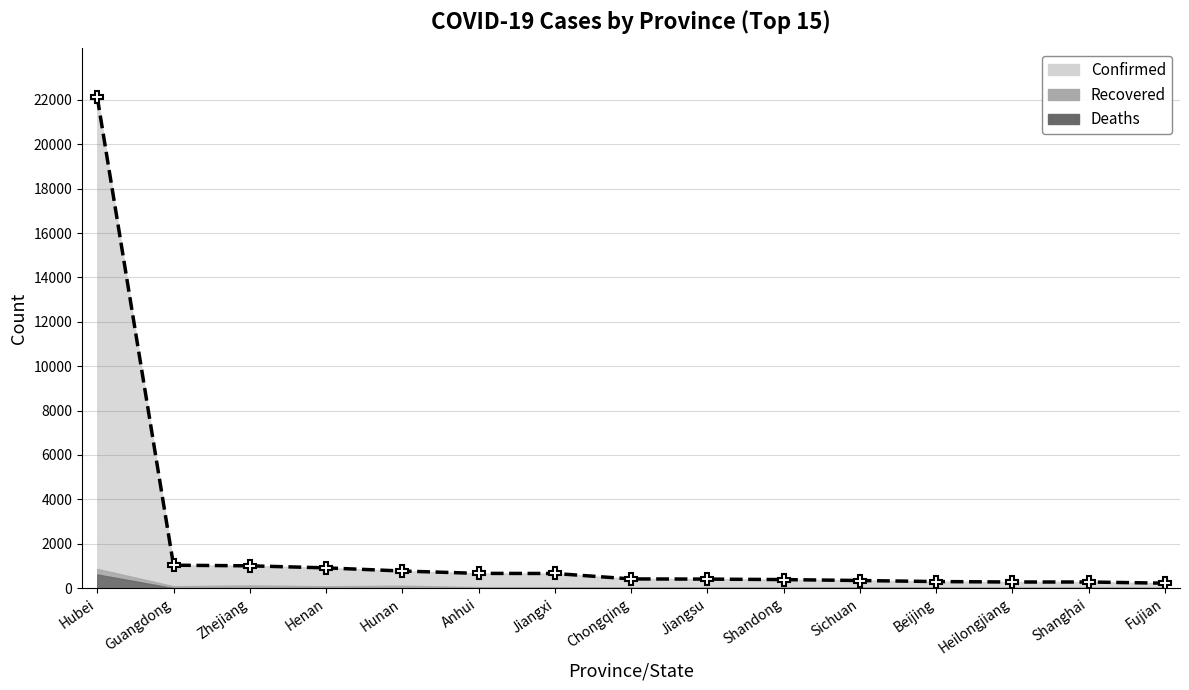

True or false: Confirmed has a value of 446 at Jiangxi.

False